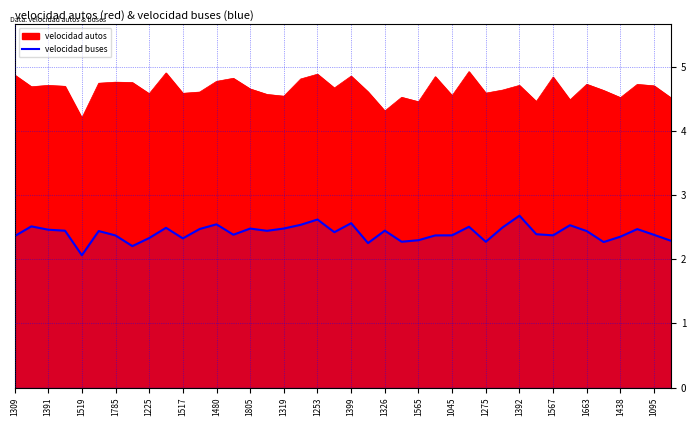

What is the sum of the velocidad autos values at 1683 and 1517?

9.1